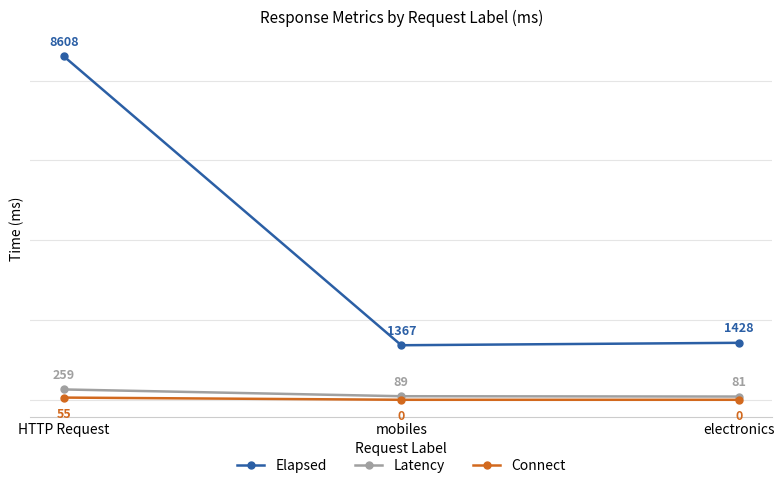

Reading left to right, transcribe all the data shown in this chart.

Elapsed: HTTP Request=8608	mobiles=1367	electronics=1428
Latency: HTTP Request=259	mobiles=89	electronics=81
Connect: HTTP Request=55	mobiles=0	electronics=0